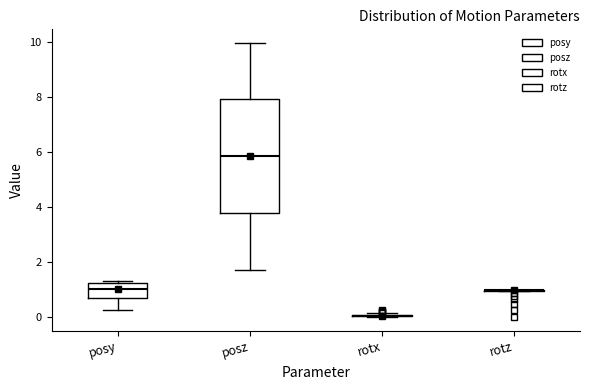

Reading left to right, read every box against the y-axis: the position of its median line, the range the box covers, and the ends of its whiskers. The values are not printed on the chart, so give them approximately, as read against the axis.

posy: median 1.0, box 0.8 to 1.2, whiskers 0.2 to 1.4
posz: median 5.8, box 3.8 to 8.0, whiskers 1.8 to 10.0
rotx: box collapsed to a line at 0.0, whiskers 0.0 to 0.2
rotz: box collapsed to a line at 1.0, whiskers 1.0 to 1.0